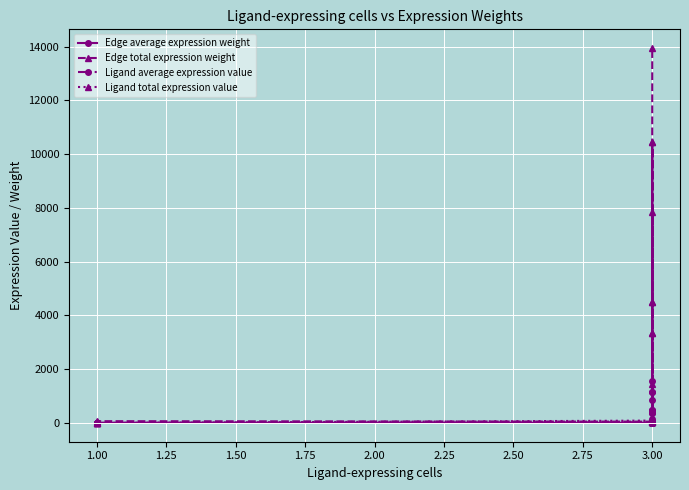

Reading right to left, transcribe all the data shown in this chart.

Edge average expression weight: 1549.4	497.9	1161.0	7.4	497.9	160.0	373.1	2.4	1161.0	373.1	870.0	5.6	7.4	2.4	5.6	0.0
Edge total expression weight: 13944.6	4481.3	10449.3	66.9	4481.3	1440.1	3358.0	21.5	10449.3	3358.0	7830.2	50.1	66.9	21.5	50.1	0.3
Ligand average expression value: 39.4	39.4	39.4	39.4	12.6	12.6	12.6	12.6	29.5	29.5	29.5	29.5	0.2	0.2	0.2	0.2
Ligand total expression value: 118.1	118.1	118.1	118.1	37.9	37.9	37.9	37.9	88.5	88.5	88.5	88.5	0.6	0.6	0.6	0.6